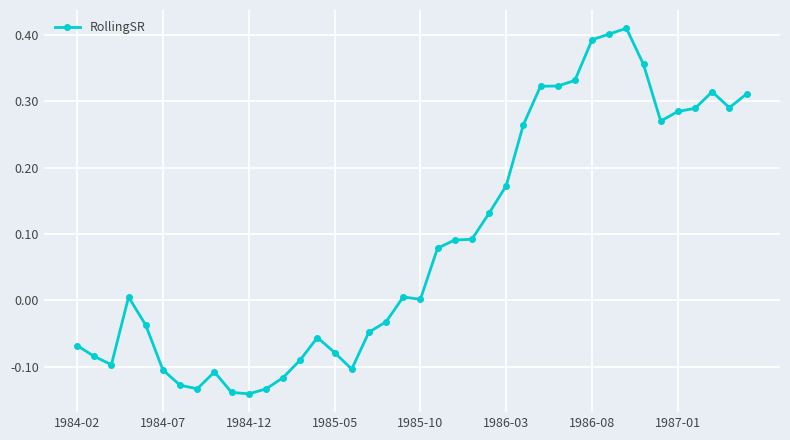

What is the difference between the maximum and minimum values?

0.6